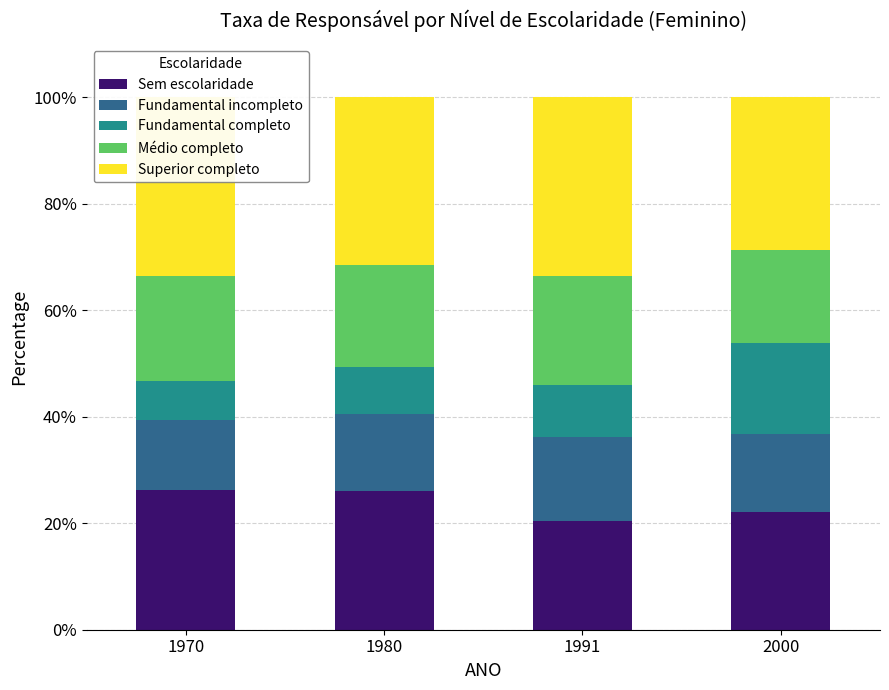

What is the highest value of the Fundamental completo series?

17.1